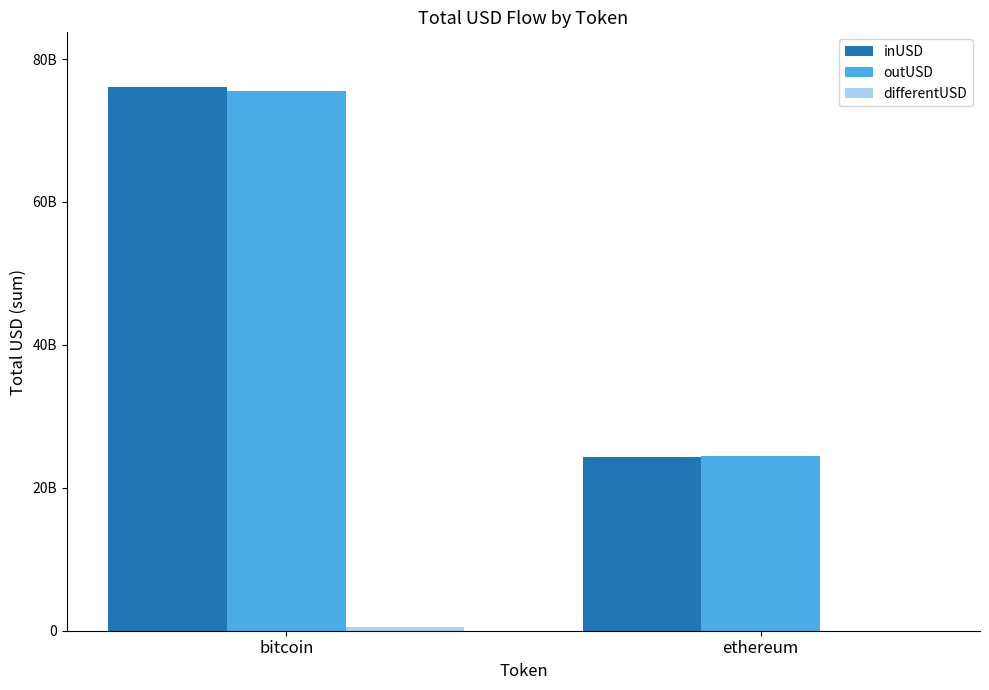

Are the bars horizontal?

No